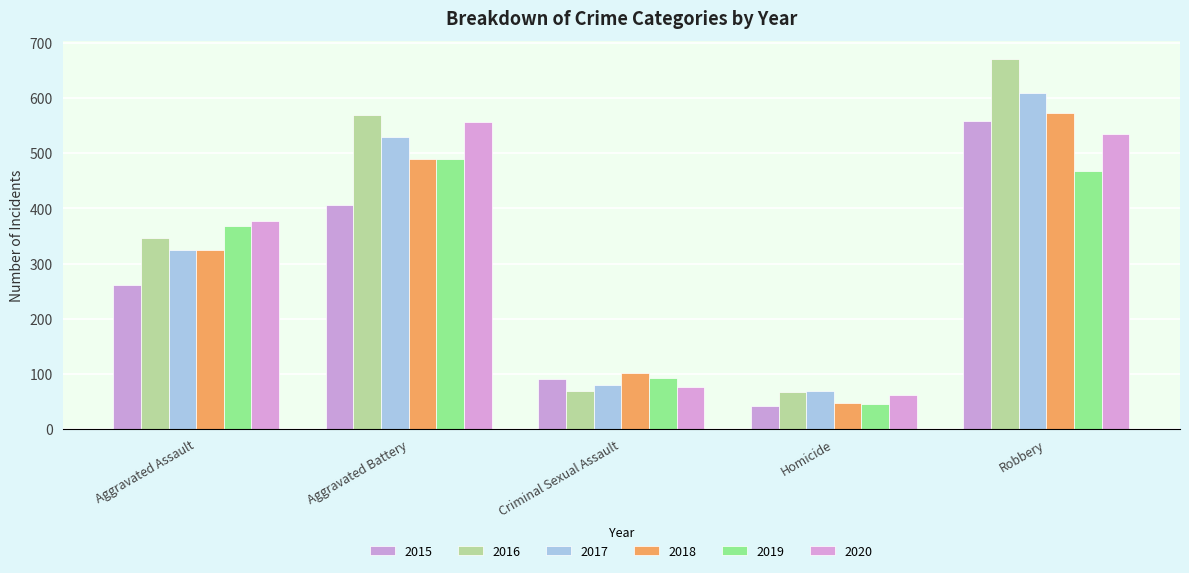

At how many categories does at least one series exceed 581?

1